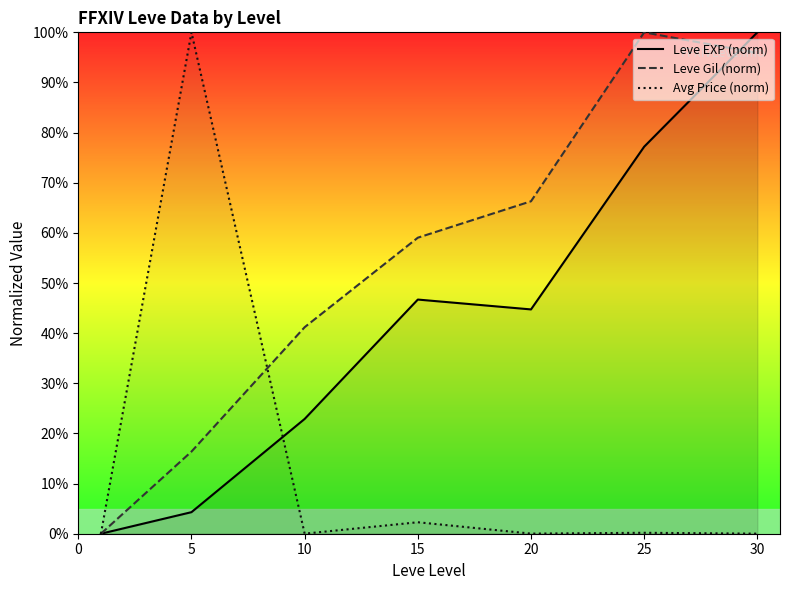

What is the highest value of the Avg Price (norm) series?

100.0